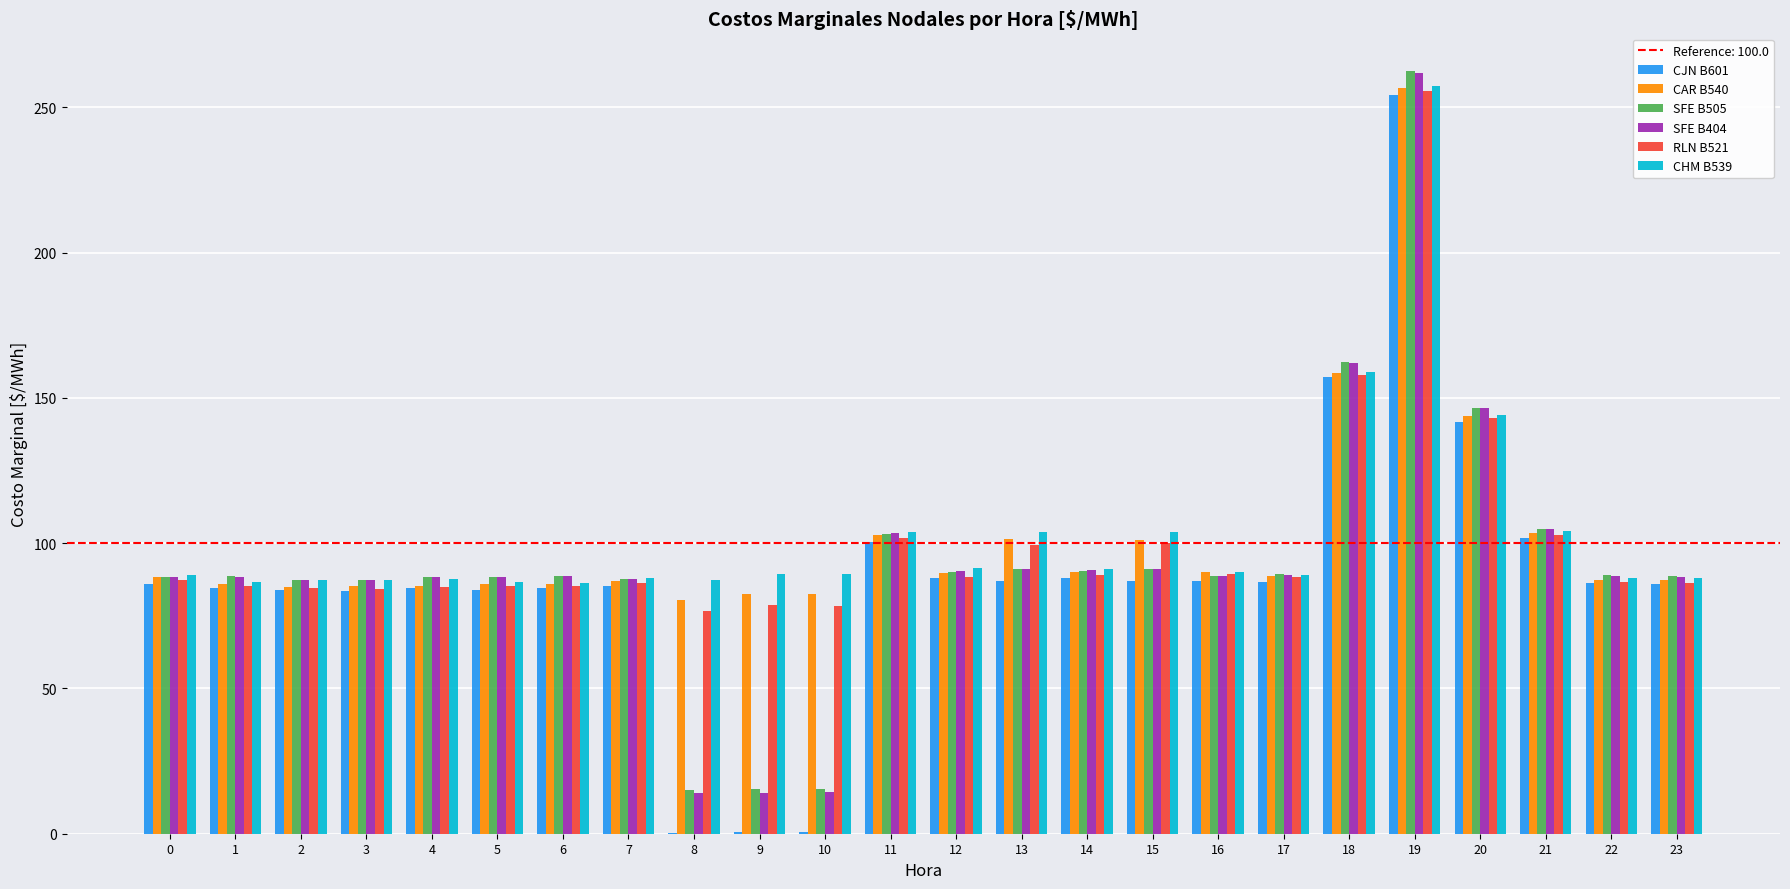

At which label is CJN B601 closest to 127?

20